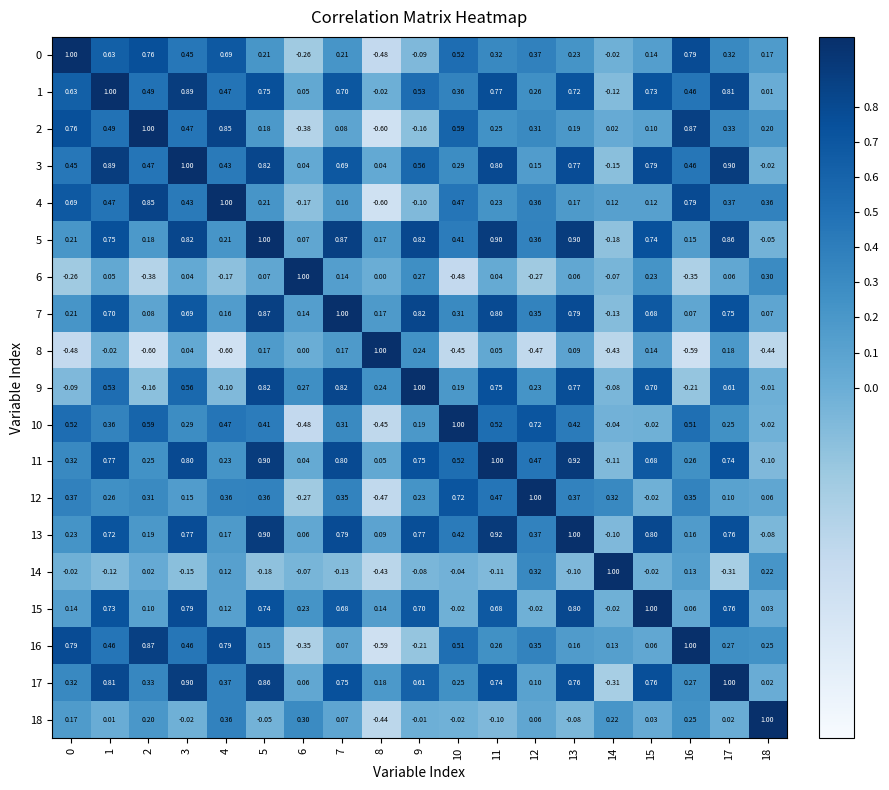

How many series are shown in this chart?

19